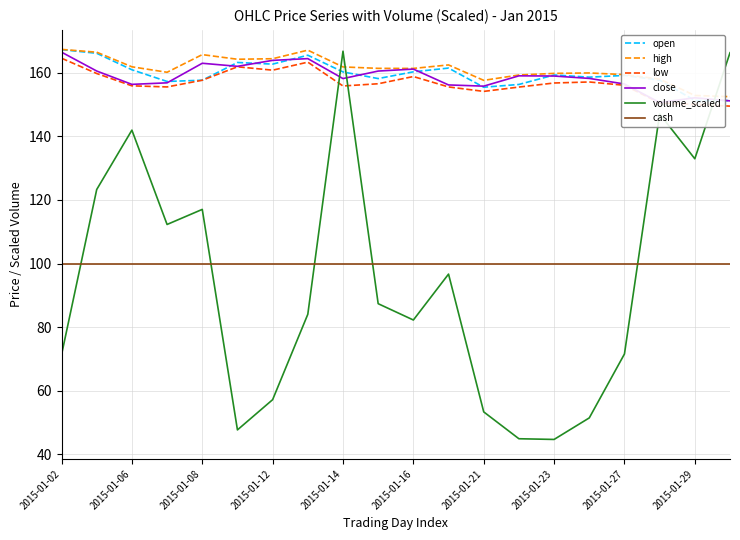

What is the value of the cash point at the 12th from the left?

100.0